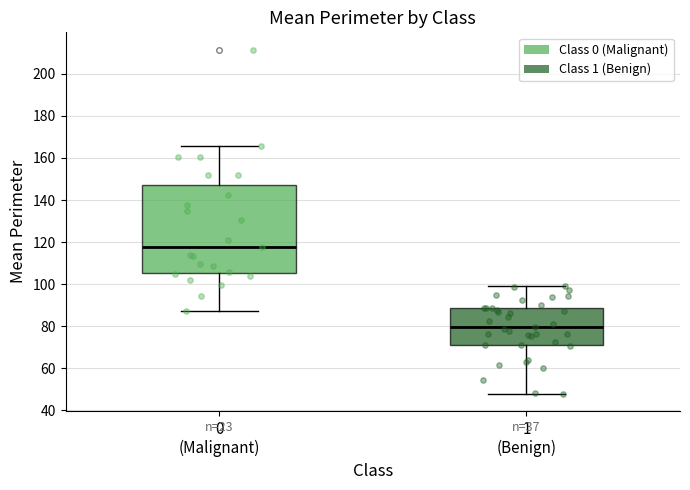

Which box has the lowest median line?

1 (Benign)